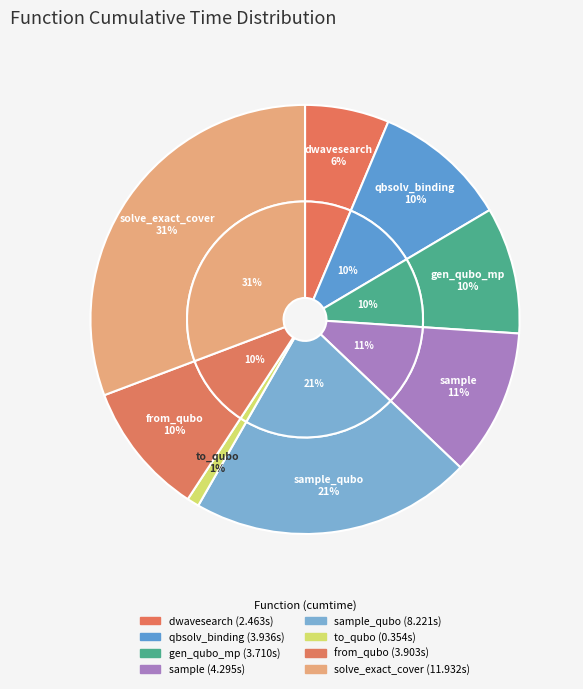

To the nearest percent, what is the difference between the largest and smallest slice percentages?

30%